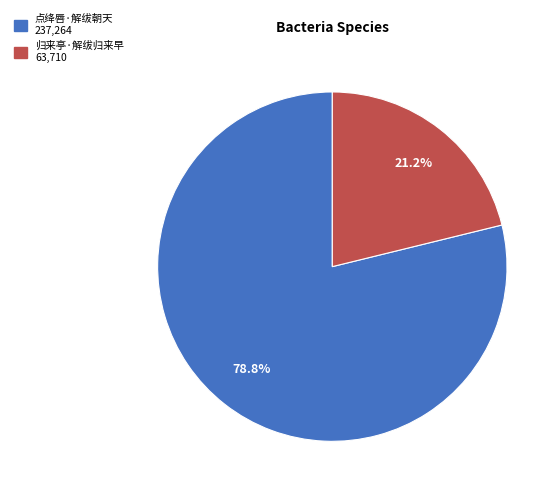

What is the majority slice?

点绛唇·解绂朝天